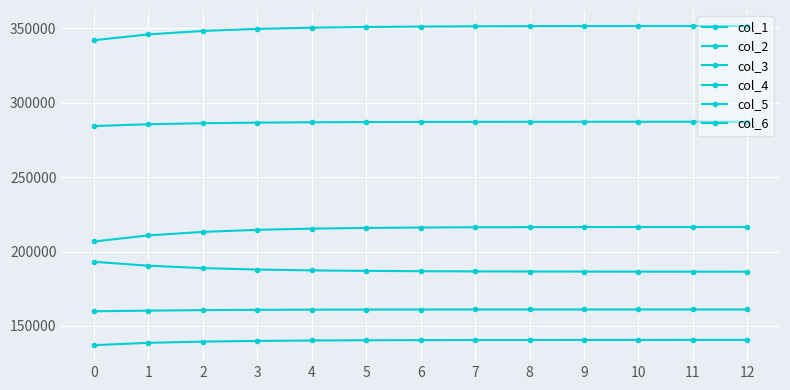

Between 12 and 8, which is larger?

8